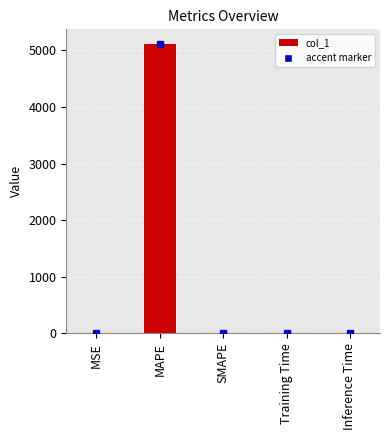

What is the sum of all values?

5118.3